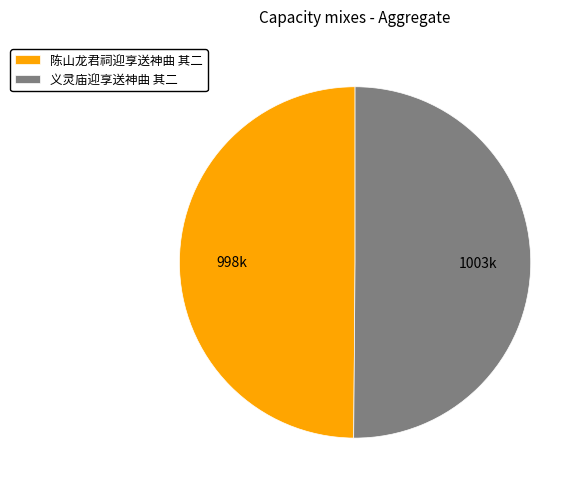

What is the ratio of the value at 陈山龙君祠迎享送神曲 其二 to the value at 义灵庙迎享送神曲 其二?

1.0